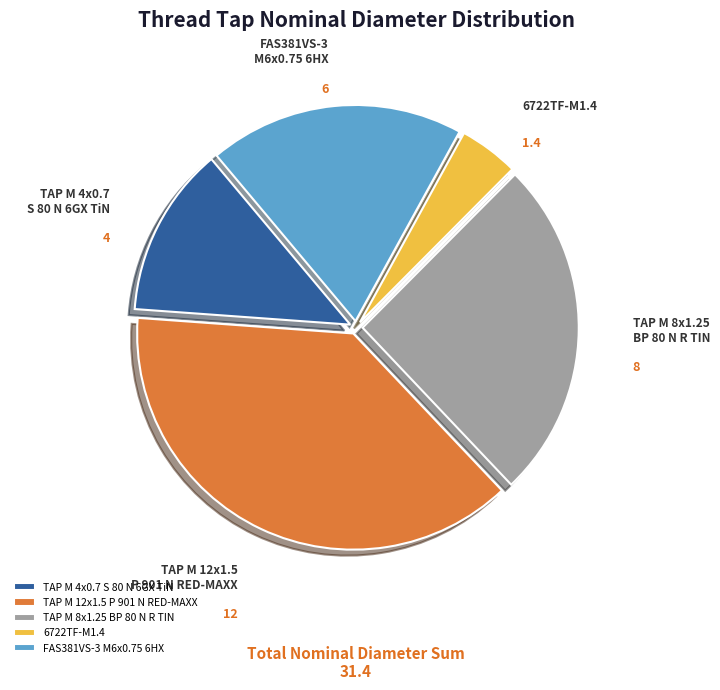

What is the largest slice in the pie chart?

TAP M 12x1.5 P 901 N RED-MAXX